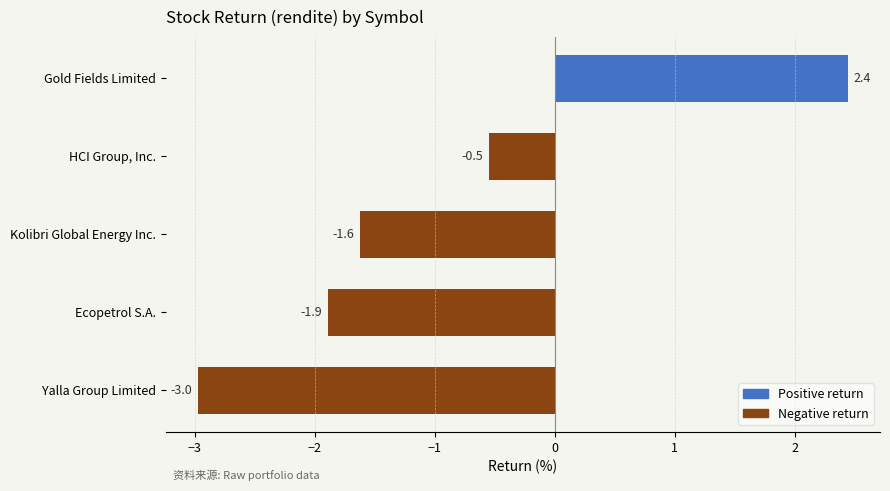

Does the chart contain any negative values?

Yes